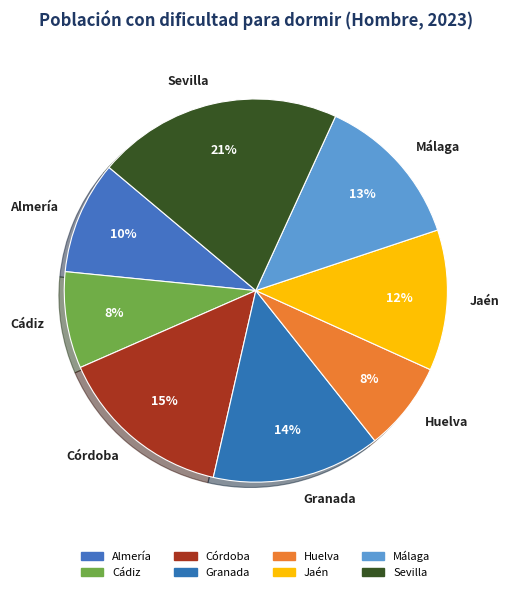

Is the sum of Huelva and Jaén greater than half?

No